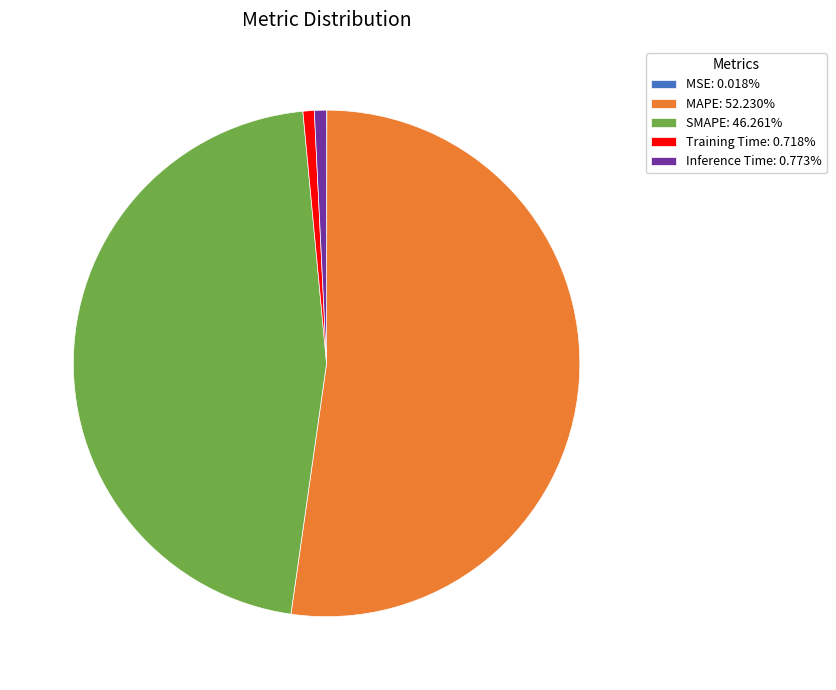

Does any single category account for the majority?

Yes